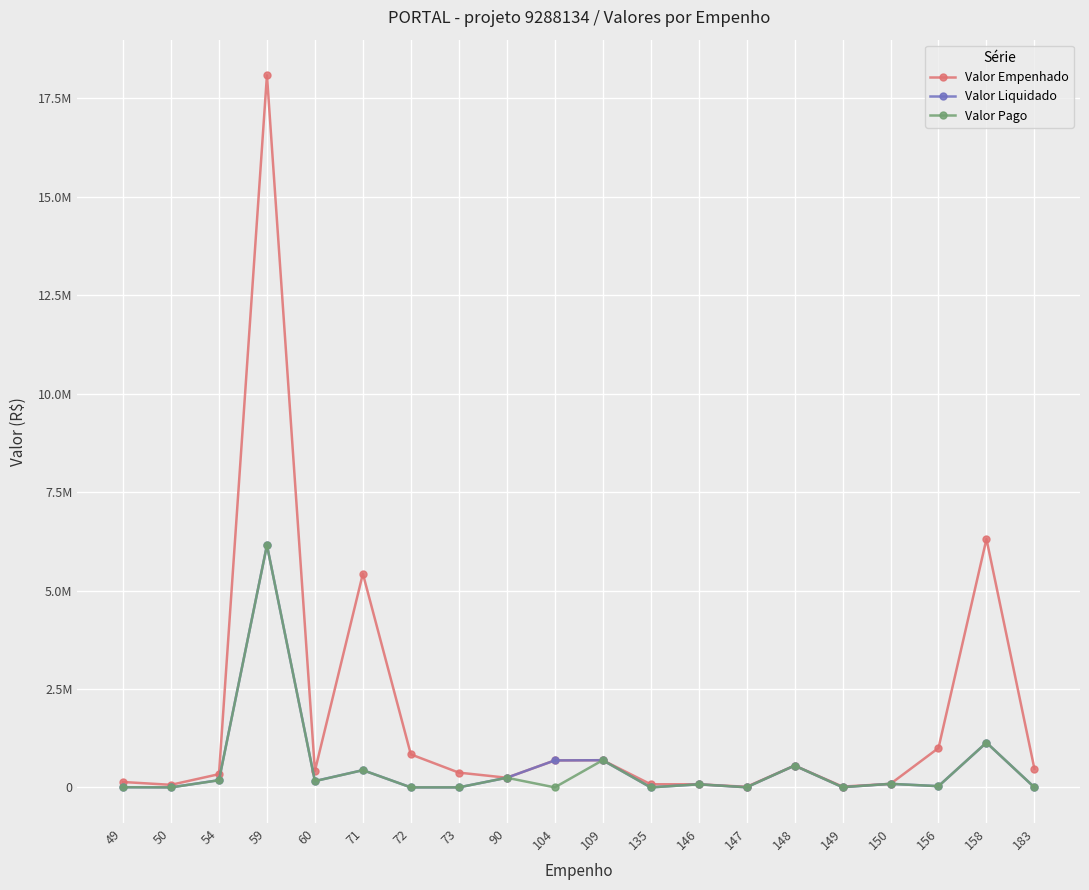

Which has a higher value, 146 or 149?

146